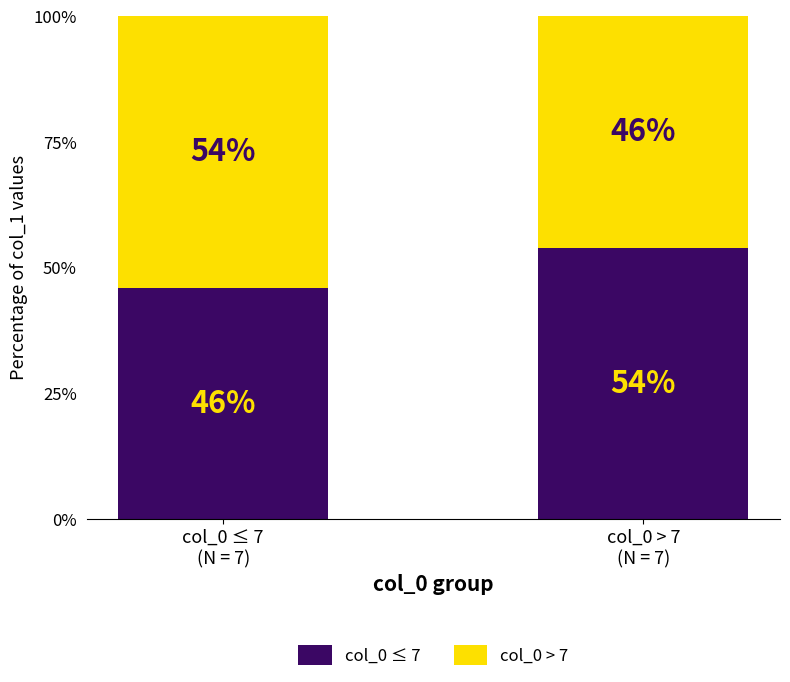

What is the total value across all series at col_0 ≤ 7
(N = 7)?

100